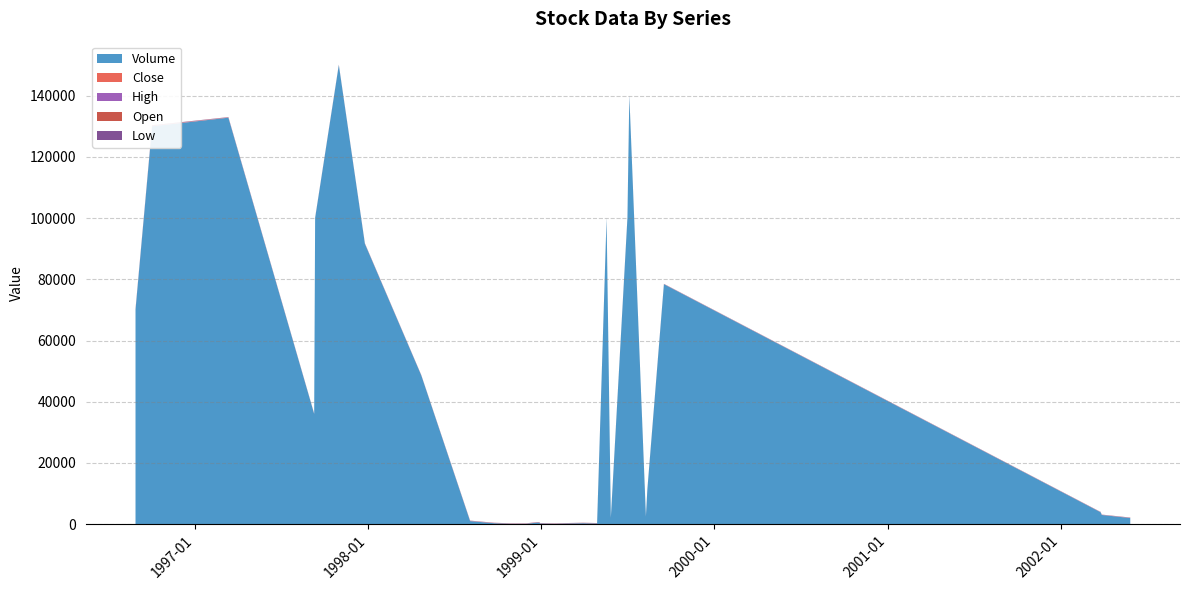

Reading right to left, list all the values displayed in this chart.

Close: 40.0	31.0	29.8	29.0	29.8	29.8	29.8	35.0	38.0	31.8	38.5	40.5	40.5	41.0	41.0	41.0	41.0	41.0	41.0	41.0	40.0	40.0	30.2	40.0	33.0	31.0	30.0	50.0	82.0	83.0
Open: 40.0	31.0	29.8	29.0	29.8	29.8	29.8	35.0	38.0	31.8	38.5	40.5	40.5	41.0	41.0	41.0	41.0	41.0	41.0	41.0	40.0	40.0	30.2	40.0	33.0	31.0	30.0	50.0	82.0	83.0
High: 40.0	31.0	29.8	29.0	29.8	29.8	29.8	35.0	38.0	31.8	38.5	40.5	40.5	41.0	41.0	41.0	41.0	41.0	41.0	41.0	40.0	40.0	30.2	40.0	33.0	31.0	30.0	50.0	82.0	83.0
Low: 40.0	31.0	29.8	29.0	29.8	29.8	29.8	35.0	38.0	31.8	38.5	40.5	40.5	41.0	41.0	41.0	41.0	41.0	41.0	41.0	40.0	40.0	30.2	40.0	33.0	31.0	30.0	50.0	82.0	83.0
Volume: 2000.0	3000.0	4000.0	4000.0	78400.0	11200.0	2500.0	140000.0	100000.0	2000.0	100000.0	200.0	300.0	200.0	100.0	200.0	500.0	500.0	100.0	100.0	300.0	1000.0	48600.0	91600.0	150000.0	100000.0	36000.0	132800.0	130000.0	70000.0